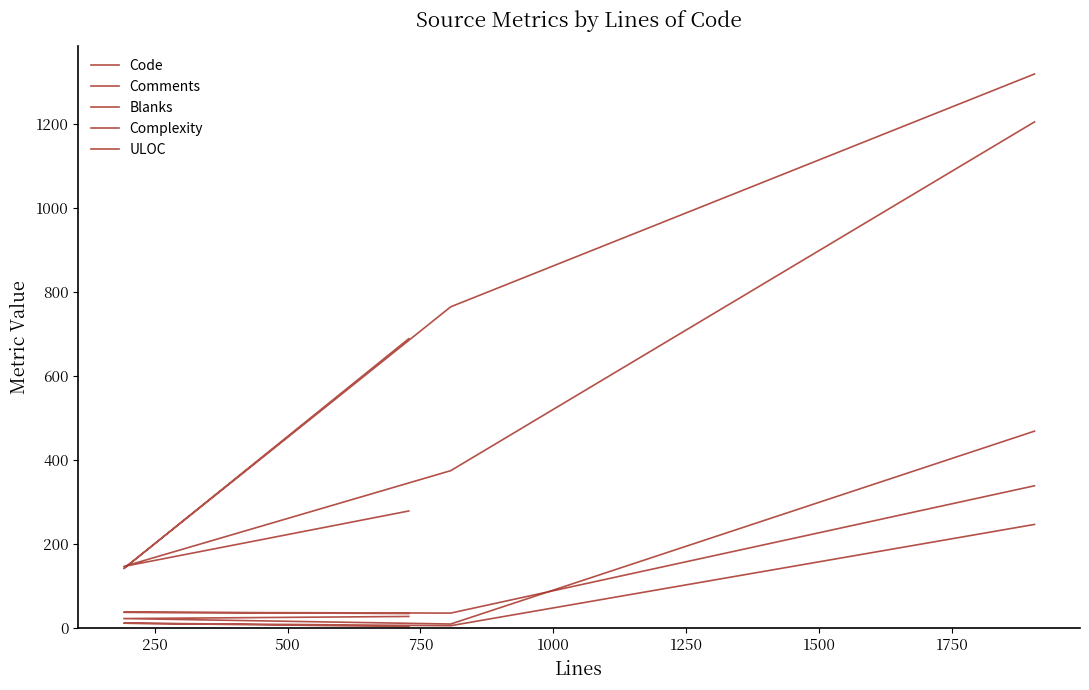

How many interior local valleys does the Code series have?

1